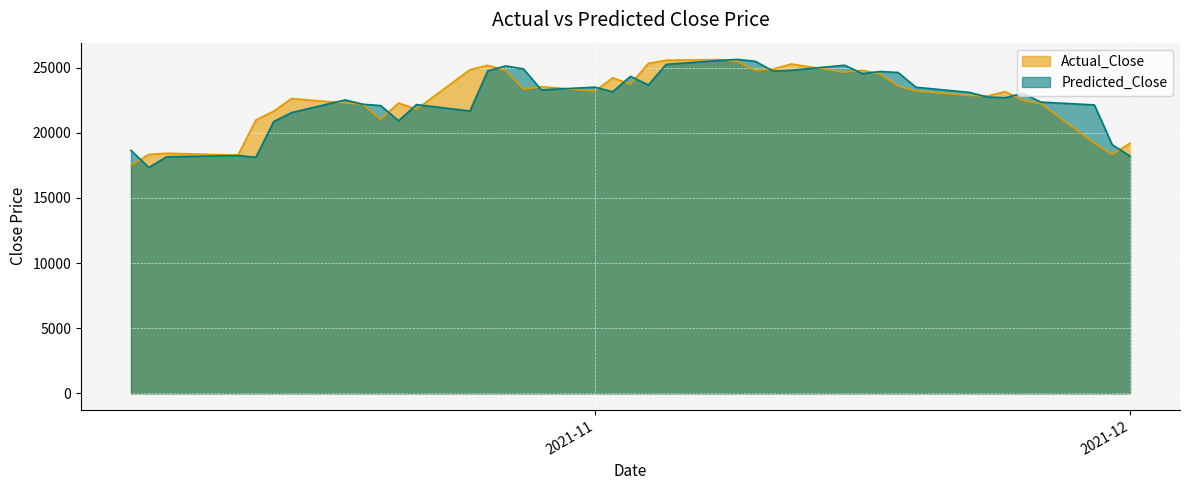

How many lines are shown in the chart?

2